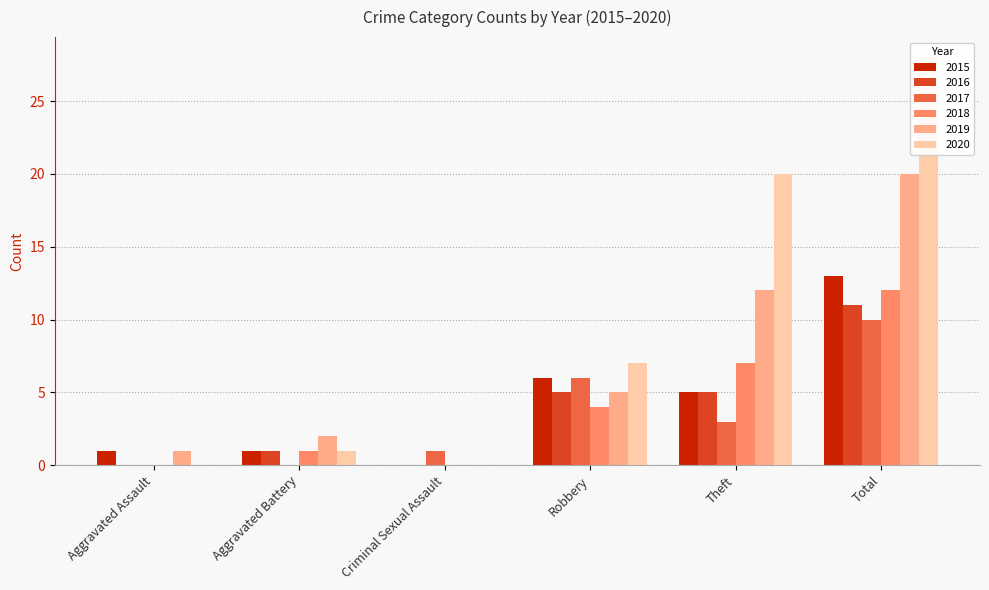

At which label does 2018 first exceed 4?

Theft